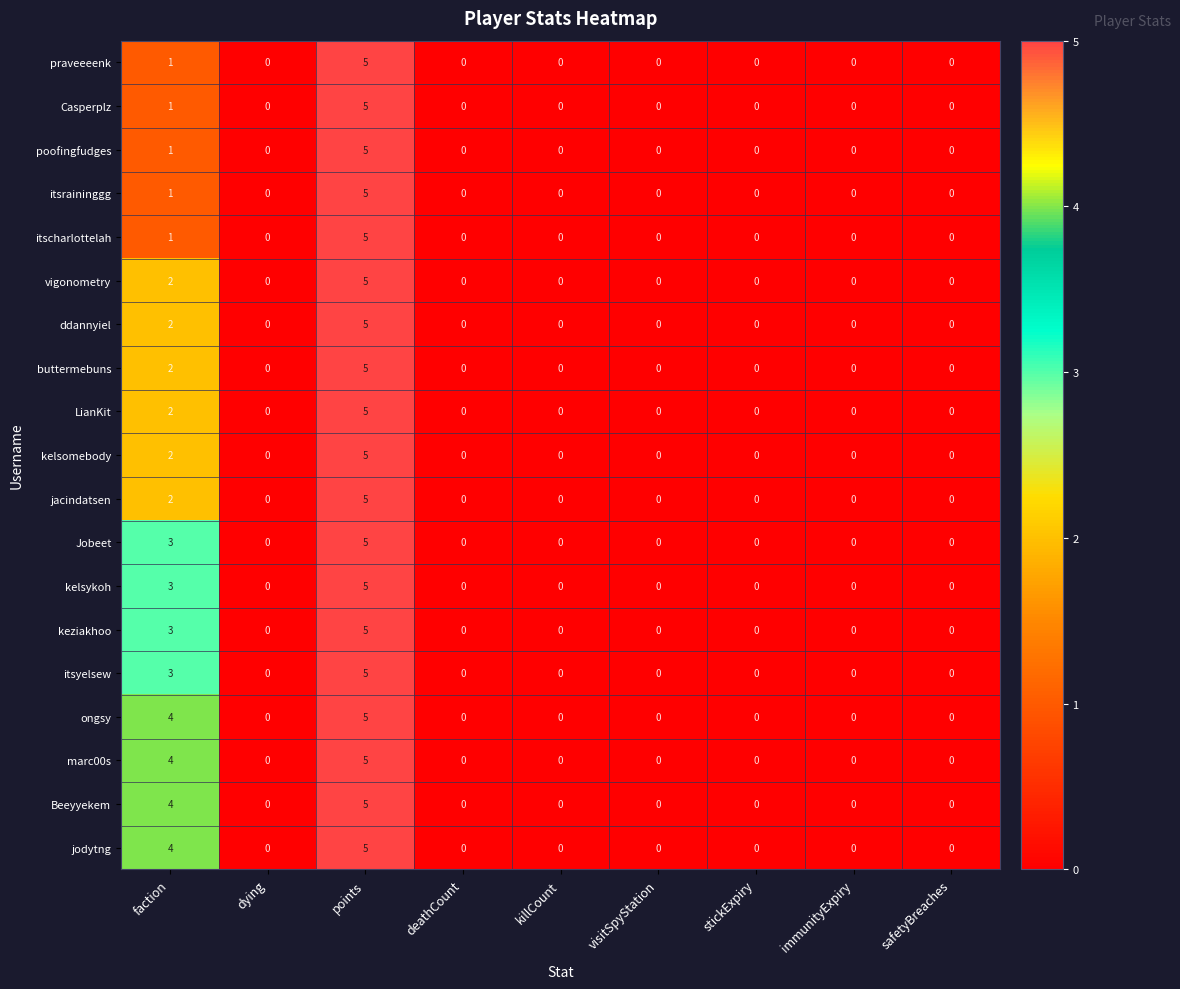

What is the difference between the maximum and minimum values in the kelsomebody series?

5